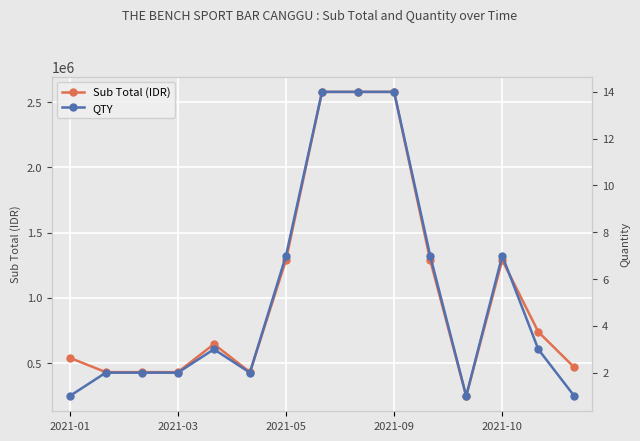

Rank the series by their maximum value, from highest to lowest.

Sub Total (IDR), QTY